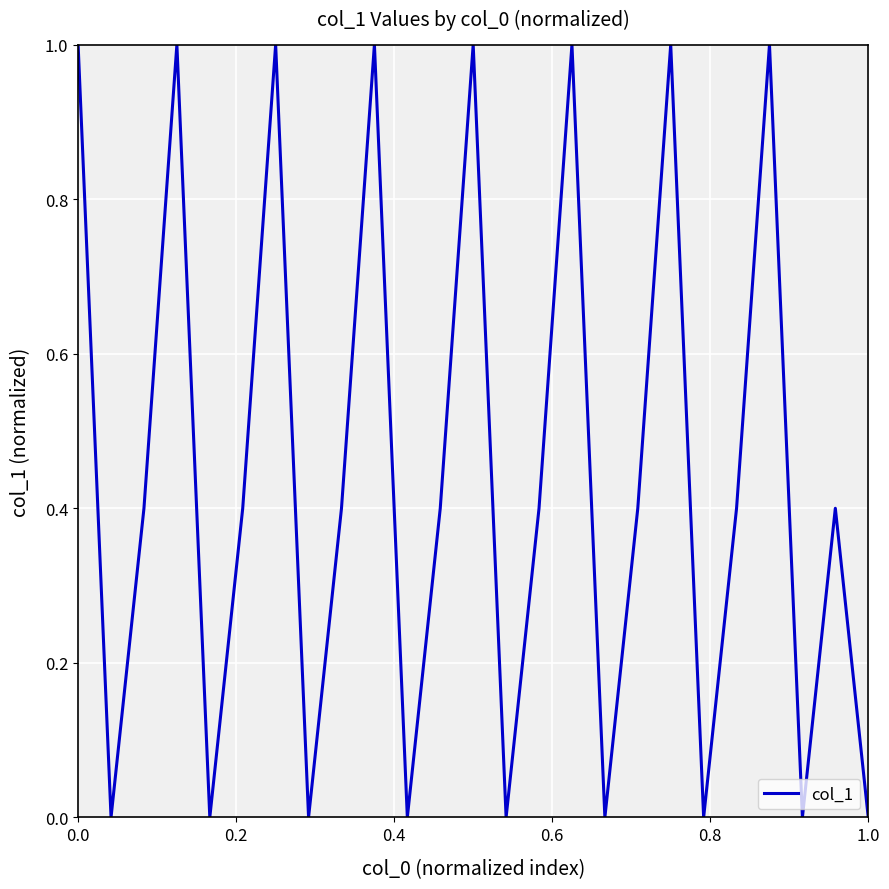

What is the greatest value displayed?

1.0